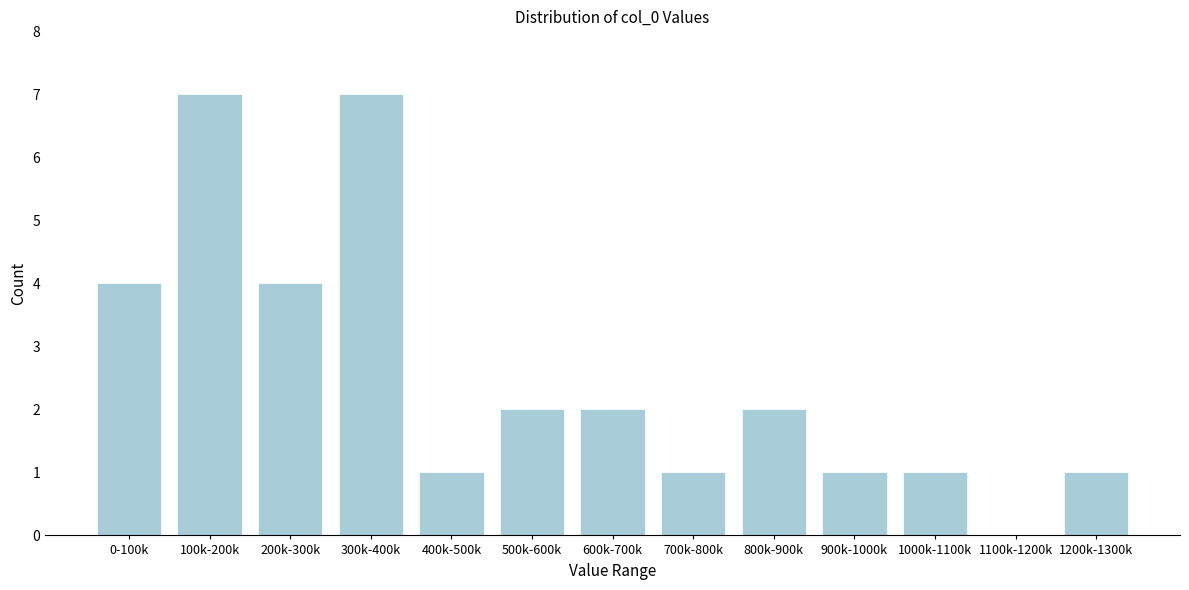

Reading left to right, transcribe all the data shown in this chart.

0-100k=4	100k-200k=7	200k-300k=4	300k-400k=7	400k-500k=1	500k-600k=2	600k-700k=2	700k-800k=1	800k-900k=2	900k-1000k=1	1000k-1100k=1	1100k-1200k=0	1200k-1300k=1